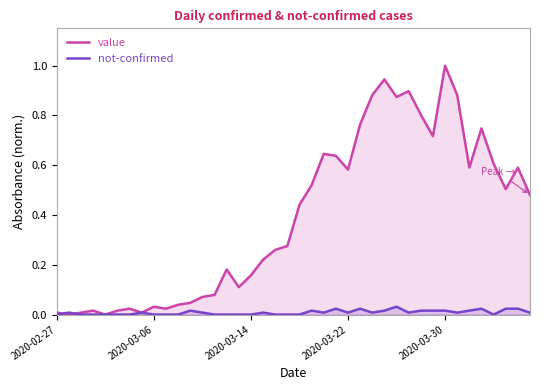

Count the number of data series in this chart.

2